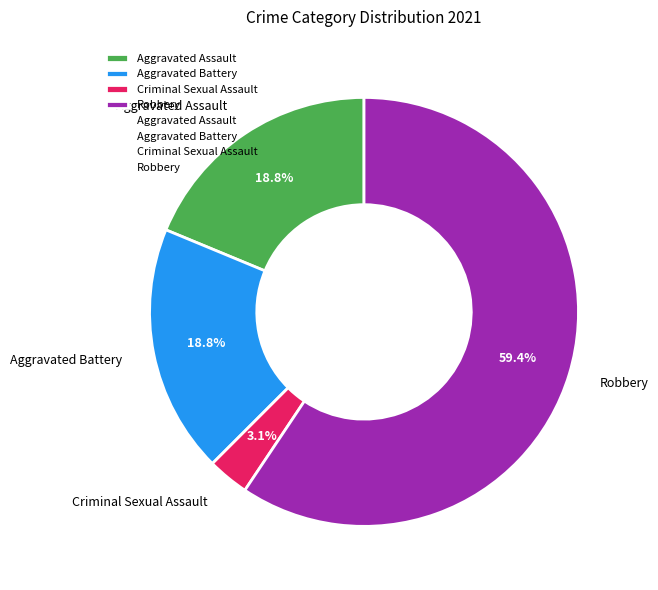

Combined, what portion of the pie is Criminal Sexual Assault and Aggravated Assault?

21.9%